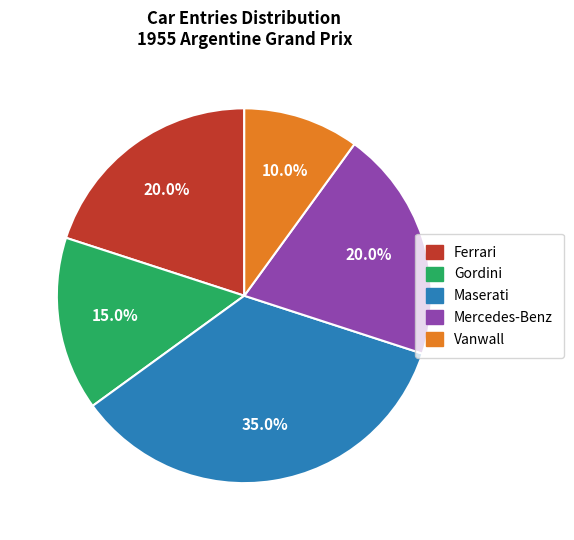

Between Vanwall and Mercedes-Benz, which is larger?

Mercedes-Benz